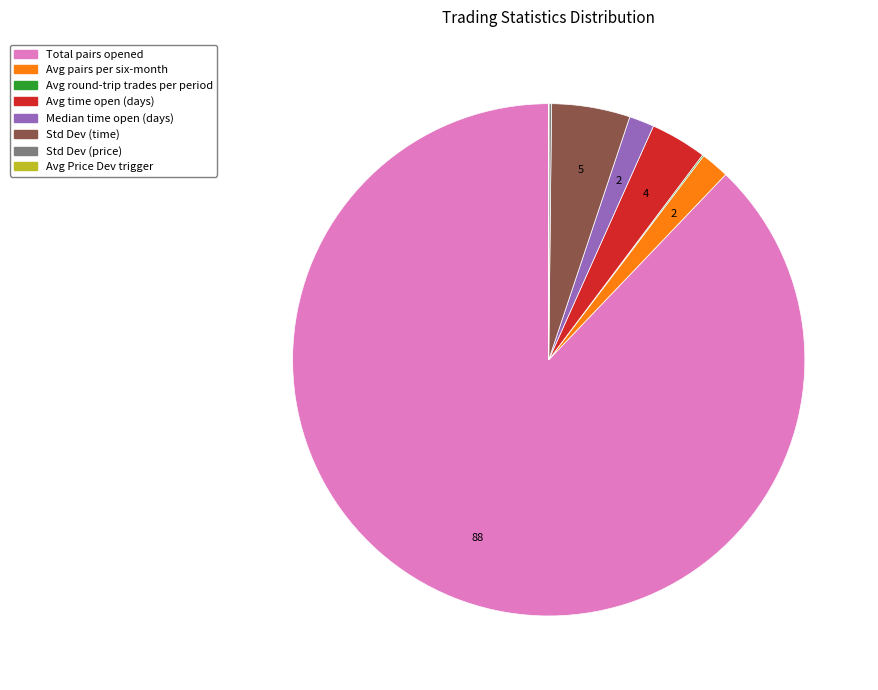

Is there any slice that represents more than half of the pie?

Yes